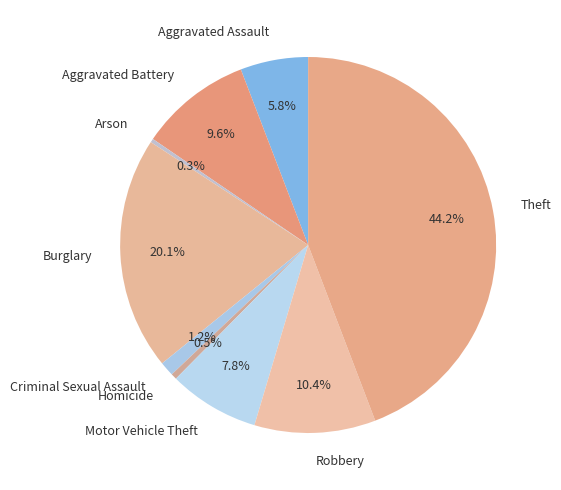

Count the number of slices in the pie.

9